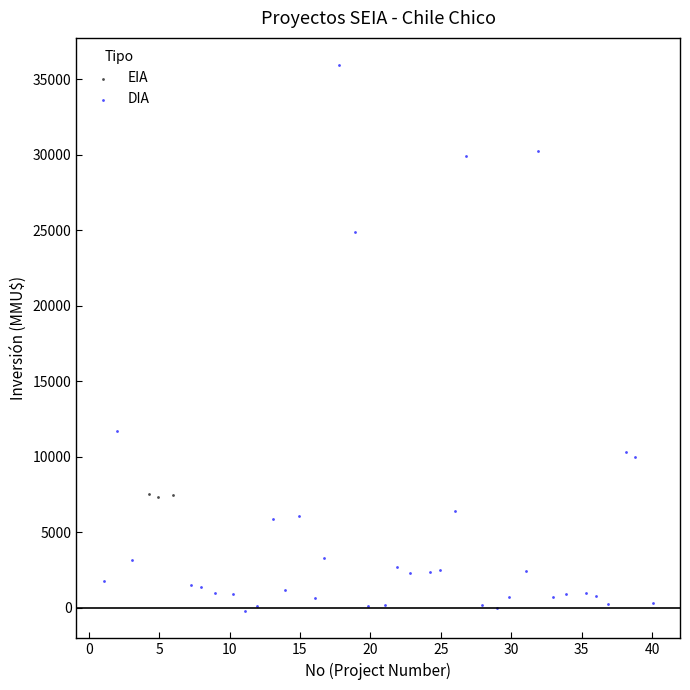

Which series reaches the maximum Y coordinate?

DIA